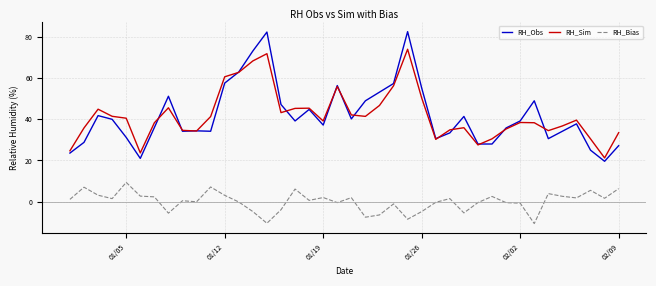

List the series in order of their peak value, highest first.

RH_Obs, RH_Sim, RH_Bias